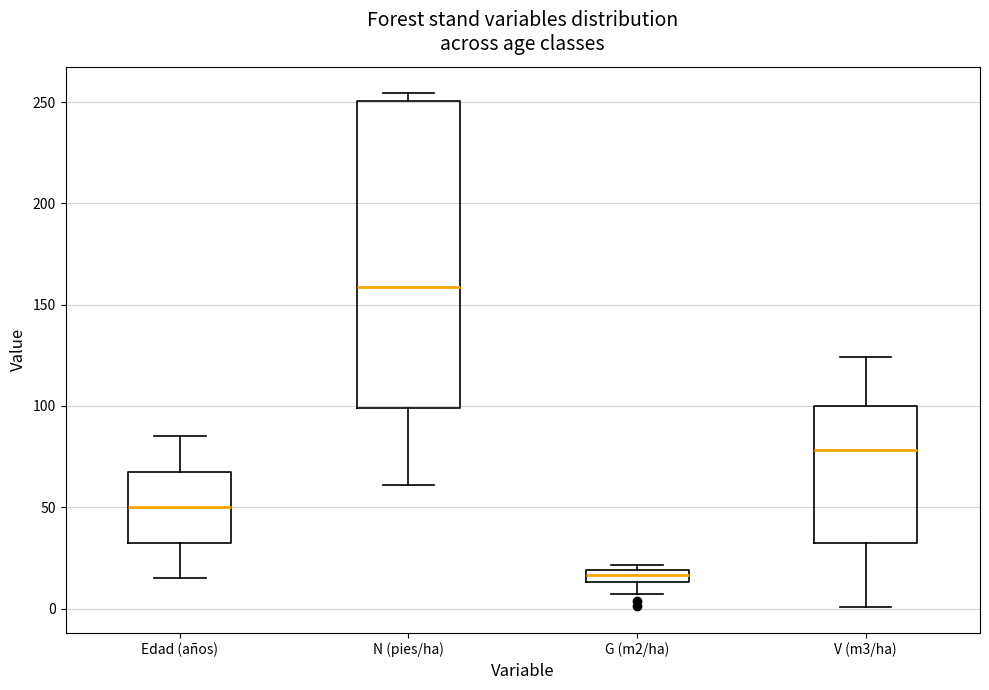

Comparing the boxes themselves (not the whiskers), which one is the tallest?

N (pies/ha)